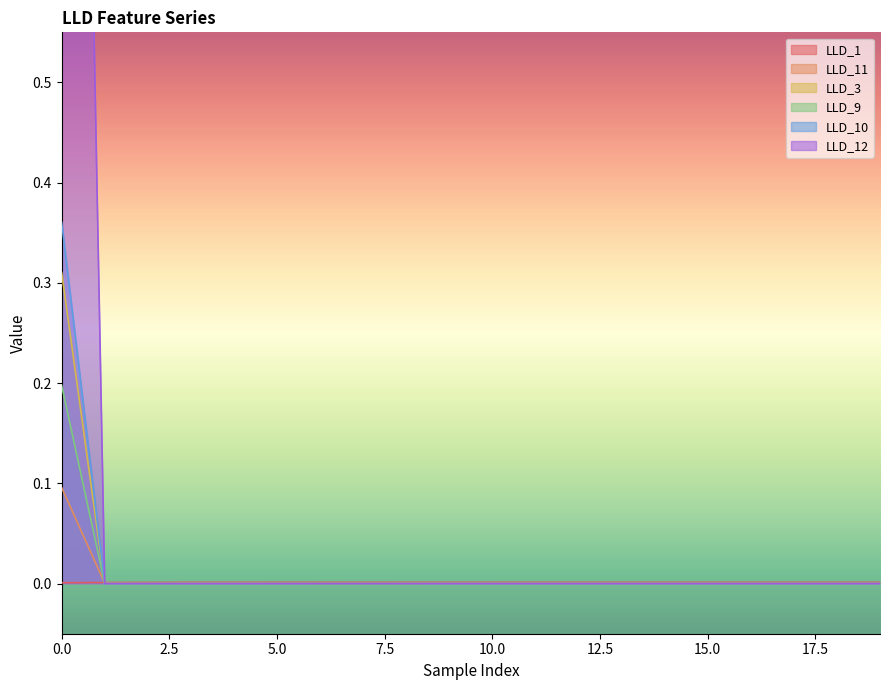

Which label corresponds to the smallest value in the chart?

1